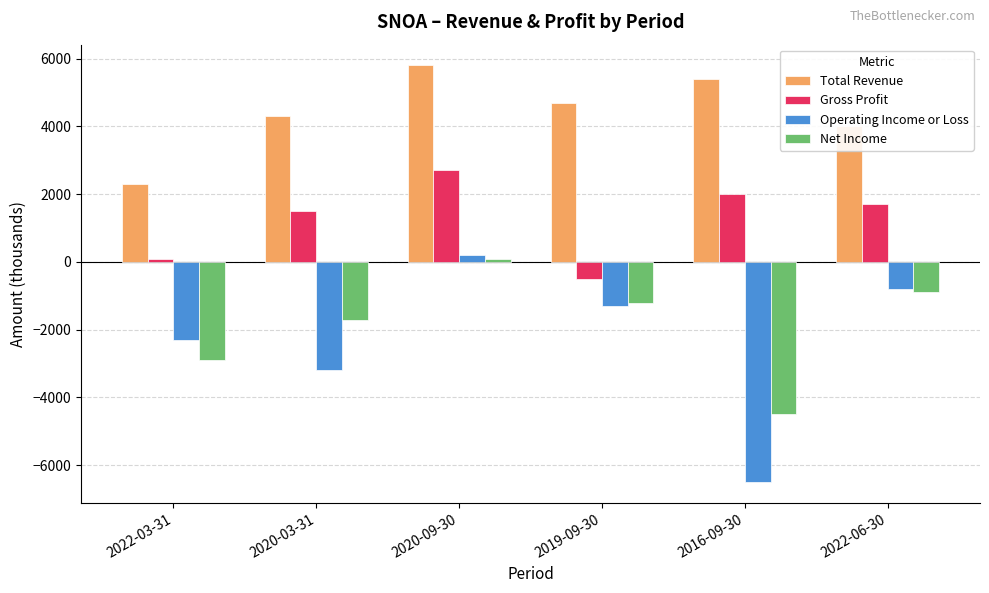

Are the bars grouped side by side (vs. stacked)?

Yes